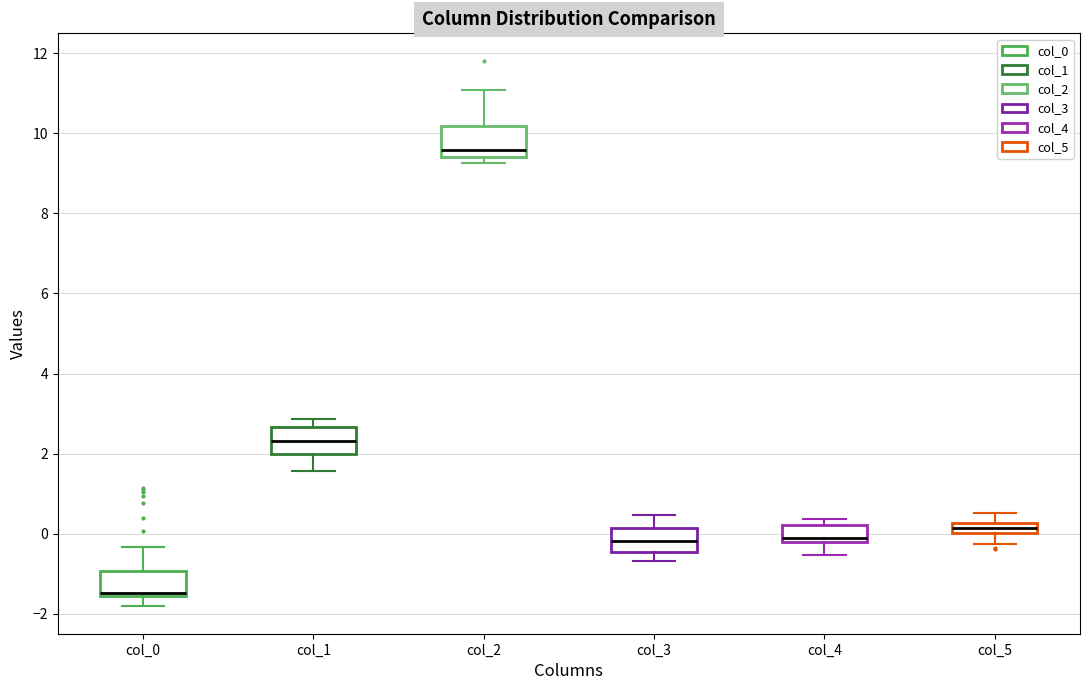

Which box's median line is the lowest?

col_0